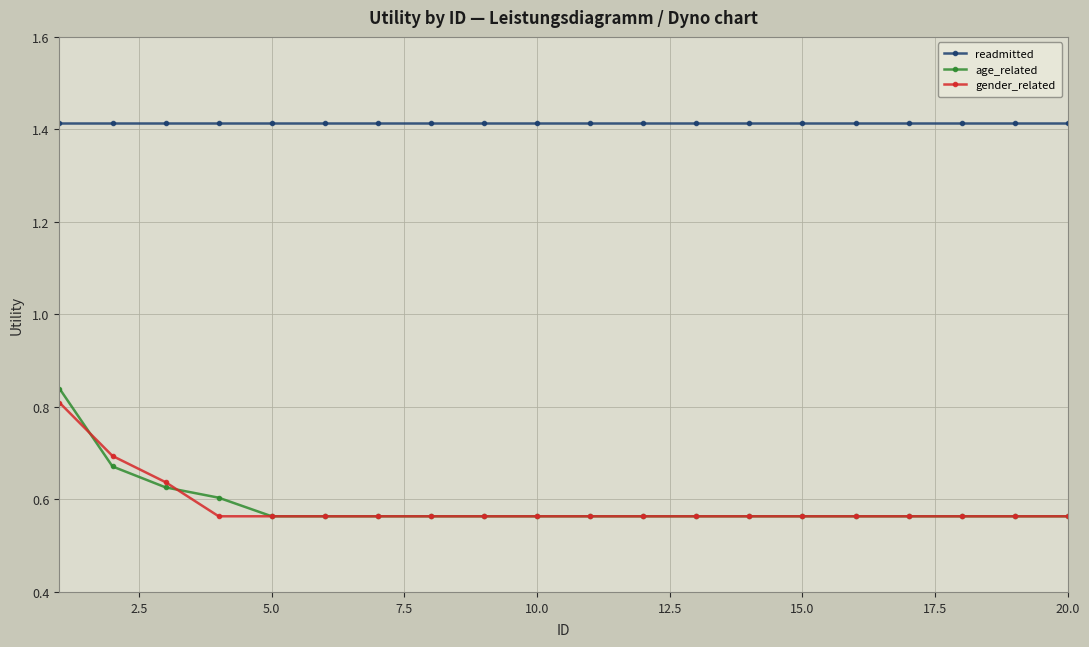

How many data points does each series have?

20